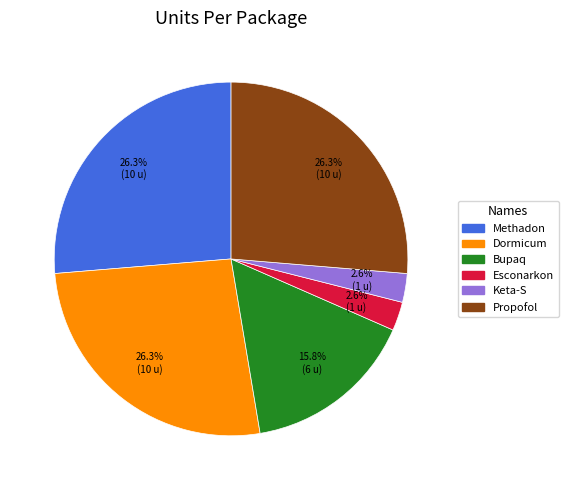

Between Propofol and Keta-S, which is larger?

Propofol